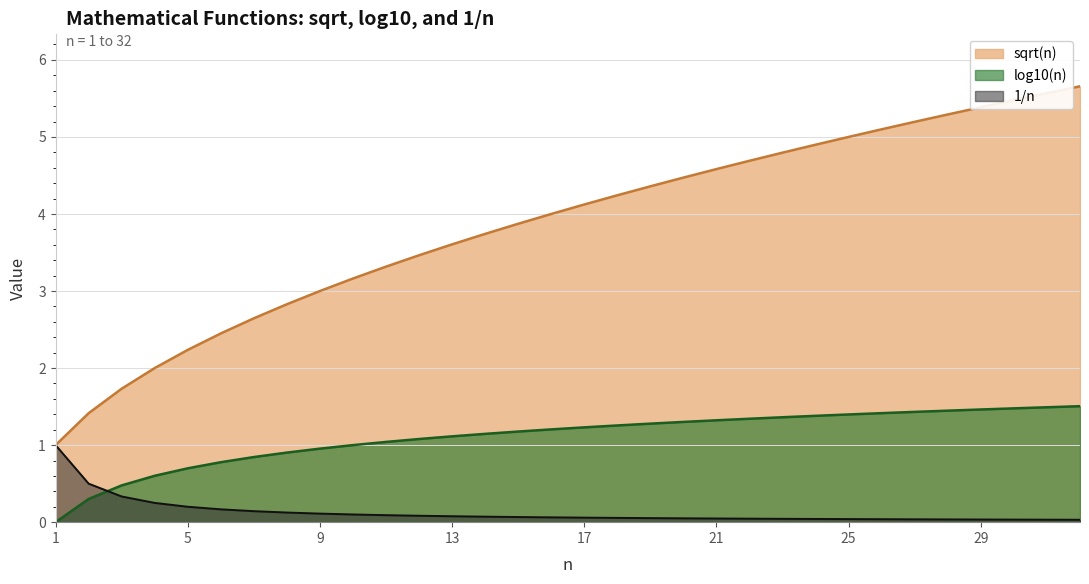

How many distinct data groups are displayed?

3